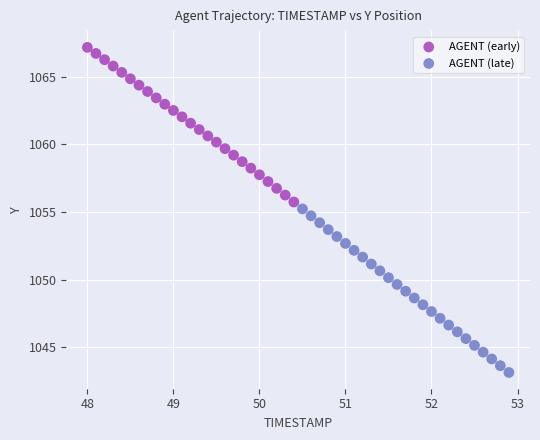

Which series reaches the minimum Y coordinate?

AGENT (late)